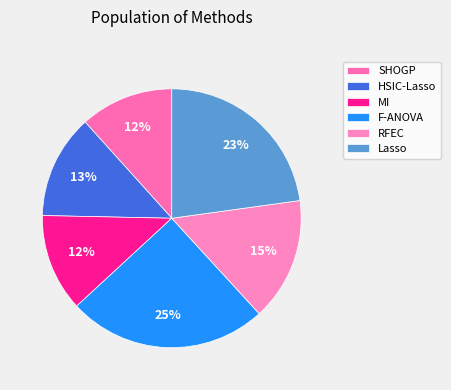

How many slices are in this pie chart?

6